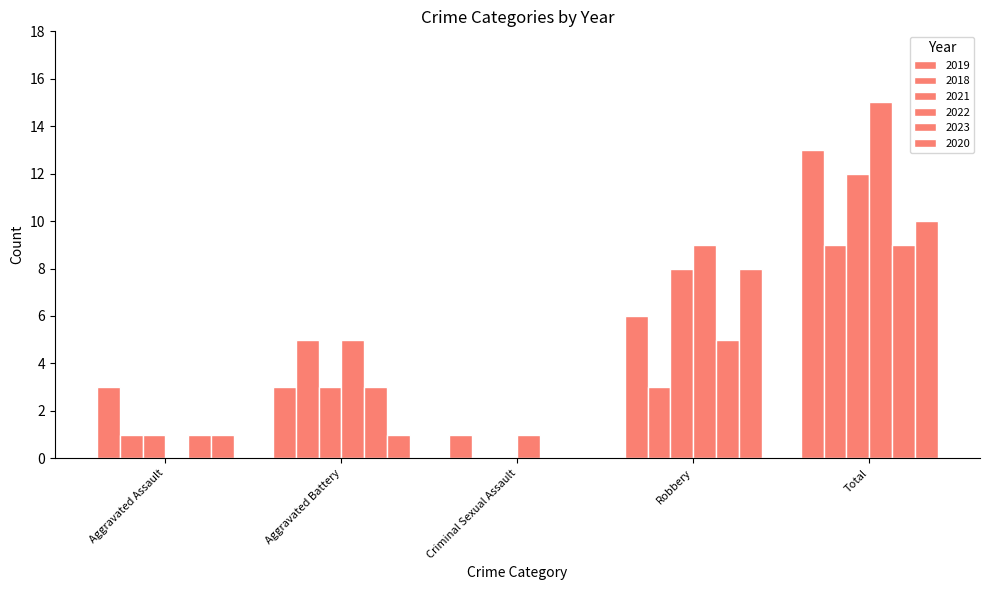

Reading right to left, list all the values displayed in this chart.

2019: 13	6	1	3	3
2018: 9	3	0	5	1
2021: 12	8	0	3	1
2022: 15	9	1	5	0
2023: 9	5	0	3	1
2020: 10	8	0	1	1